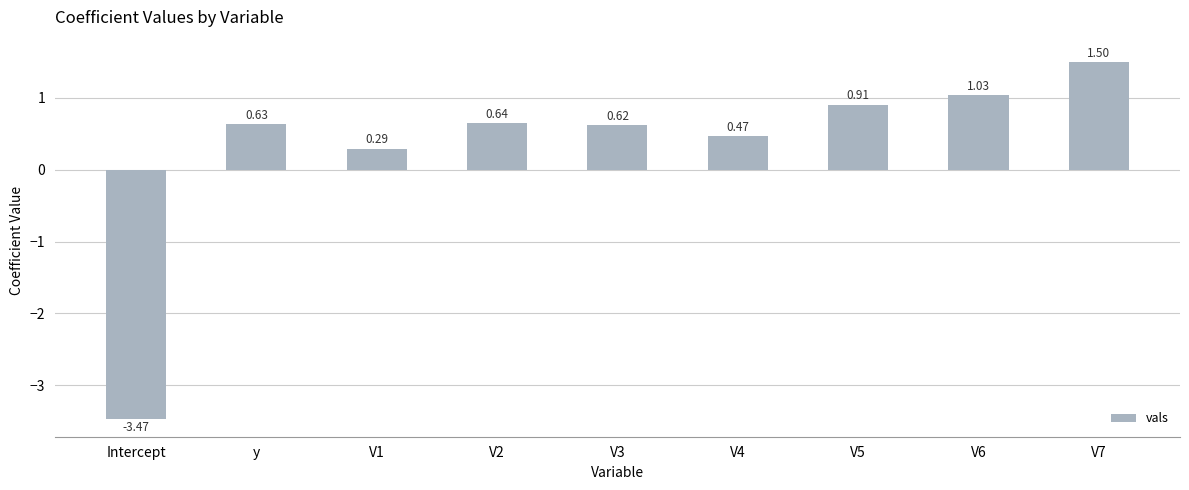

At which label does the data first exceed 0?

y